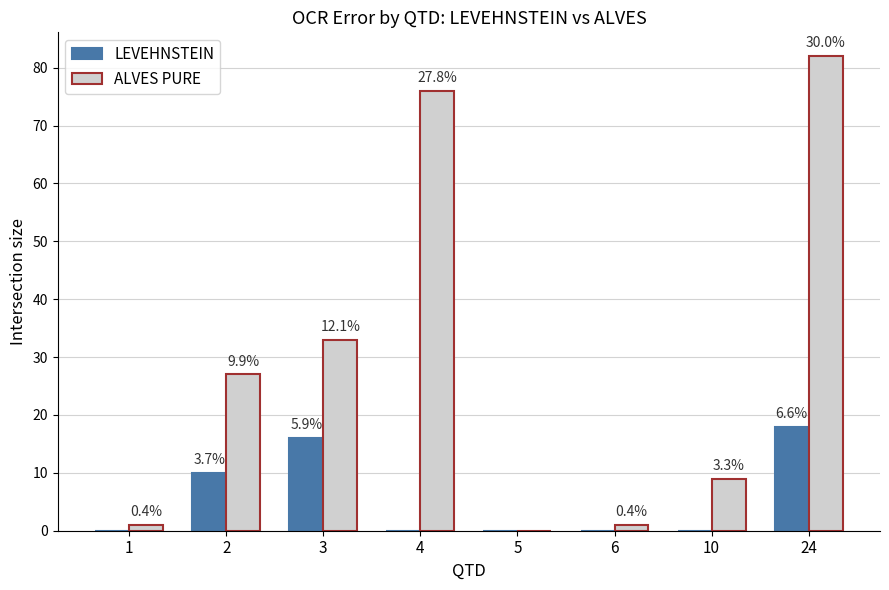

Count the LEVEHNSTEIN values in the range 0 to 16.

7